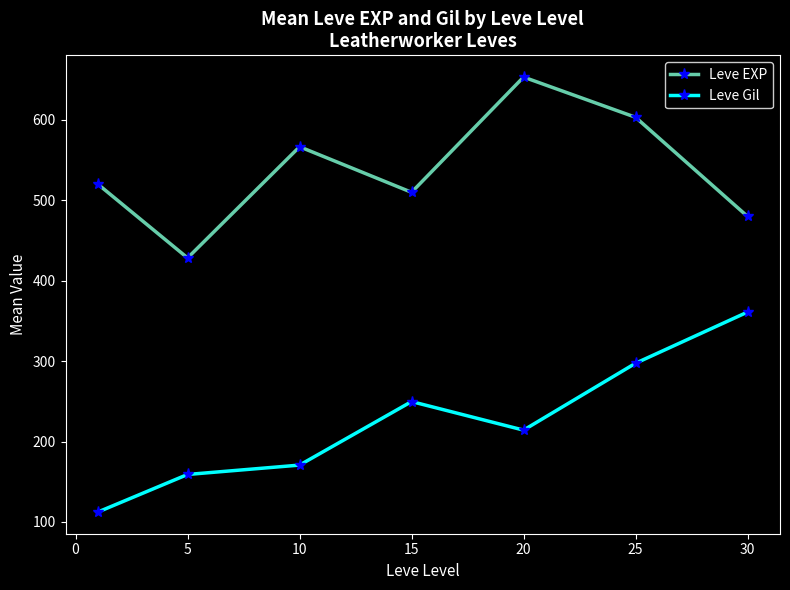

What is the lowest value of the Leve EXP series?

428.3